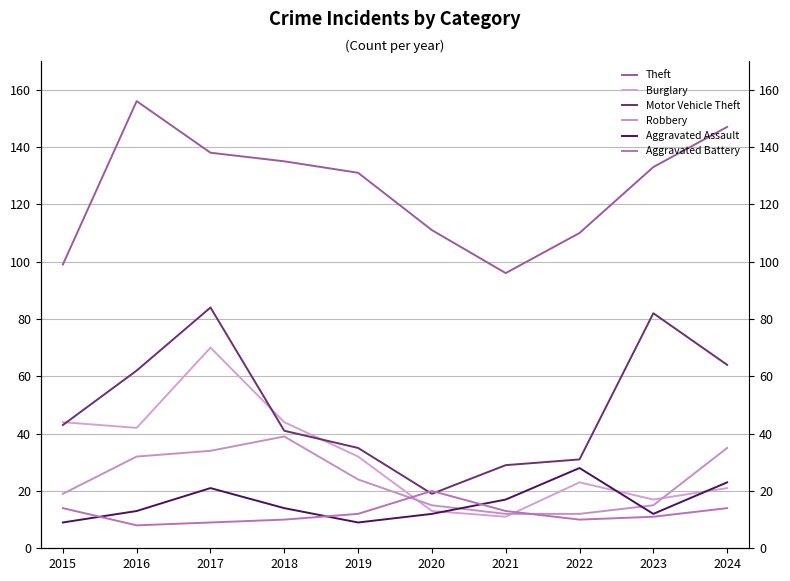

What is the total value across all series at 2024?

304